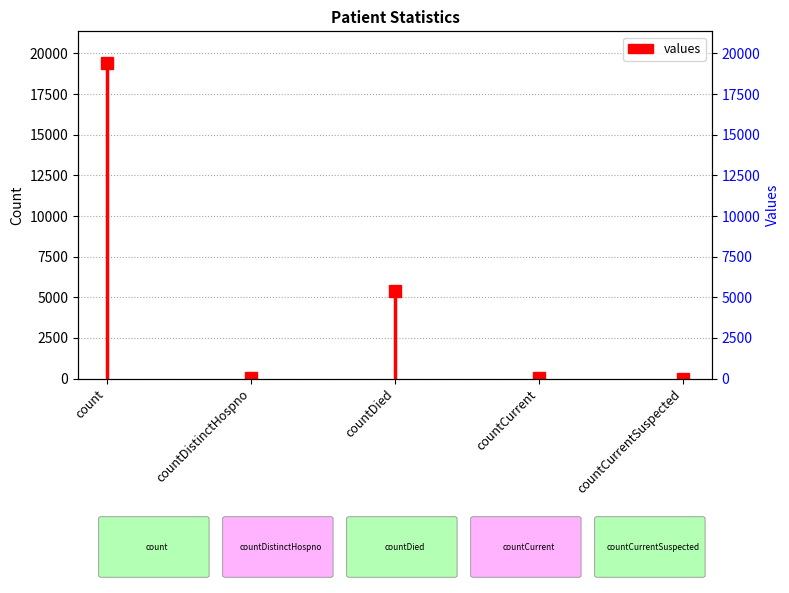

At which label is the value closest to 9710?

countDied